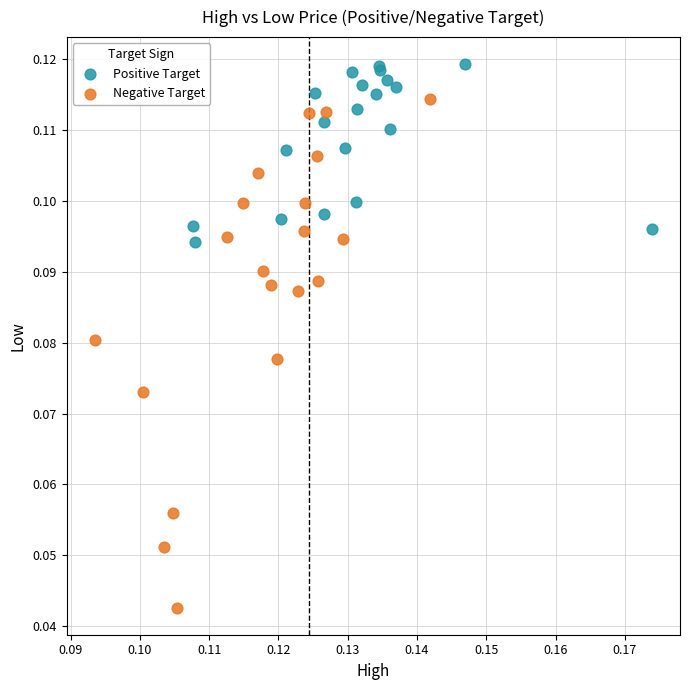

Which series reaches the minimum Y coordinate?

Negative Target